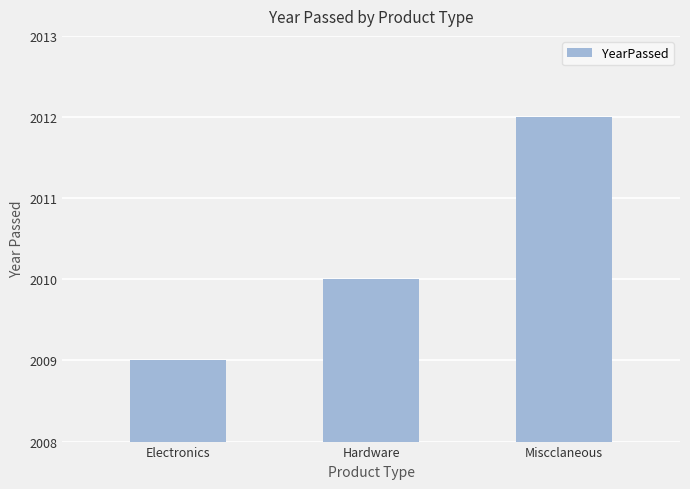

What is the maximum value shown in the chart?

2012